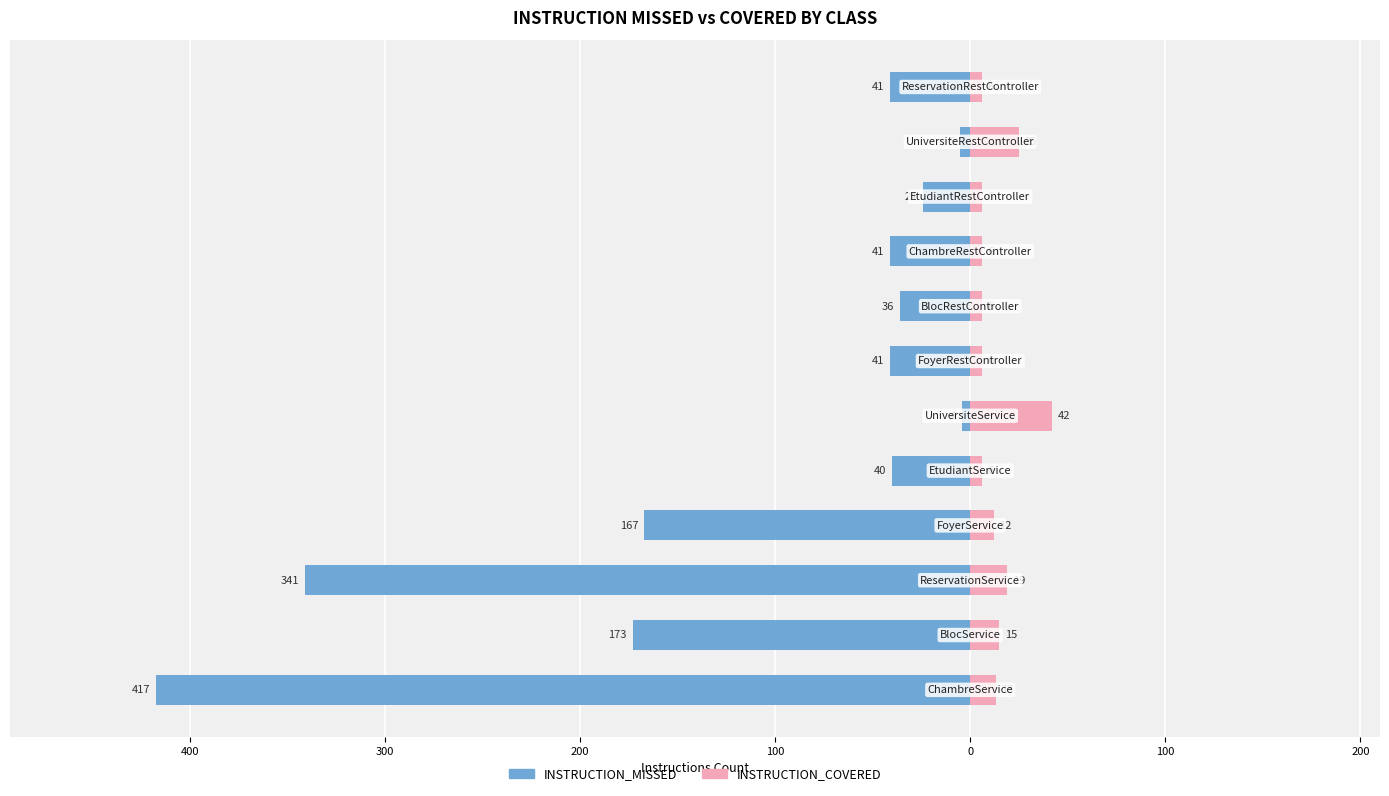

Which series changed the most between 400 and 10?

INSTRUCTION_MISSED